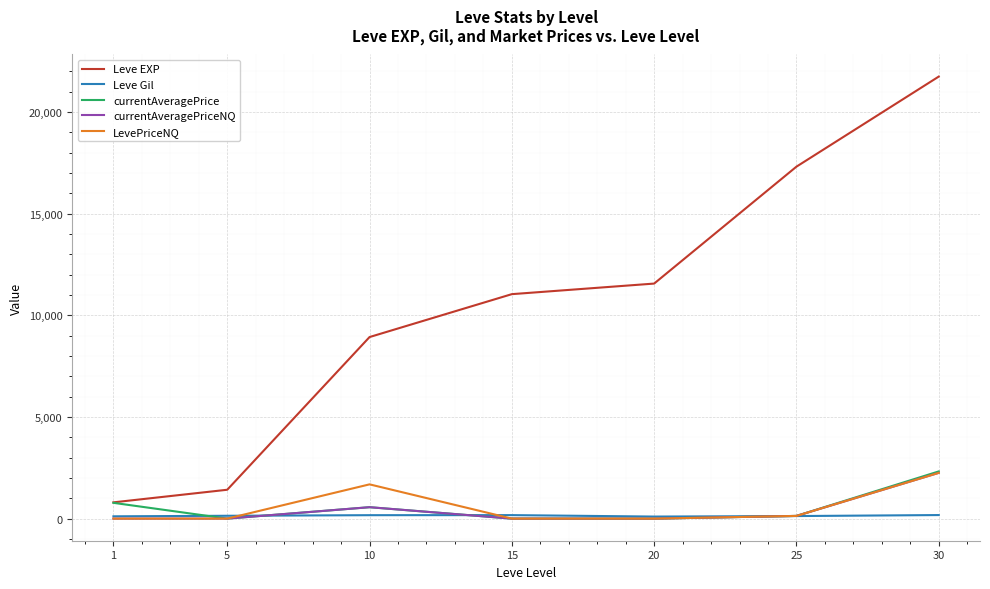

Is it true that Leve Gil equals 140.0 at 5?

True